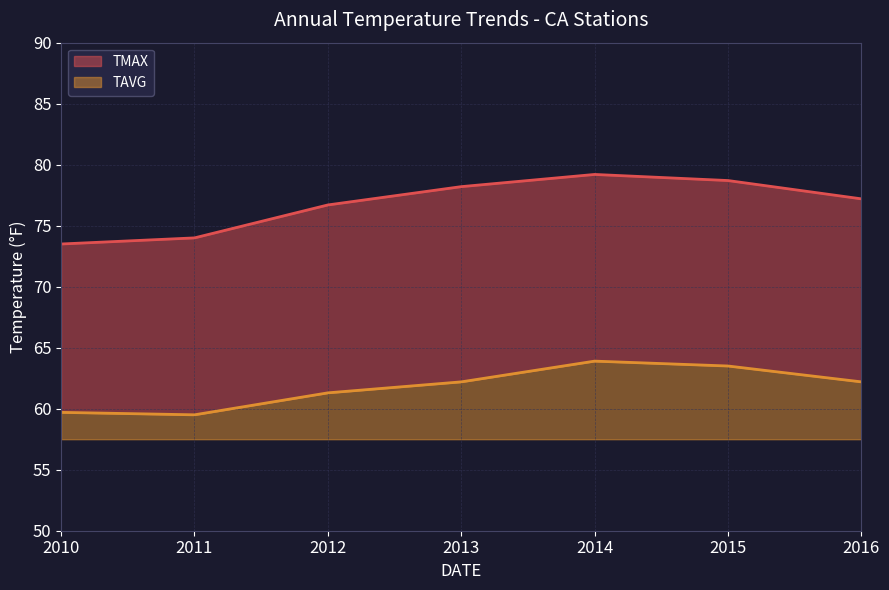

True or false: TAVG and TMAX cross at least once.

False